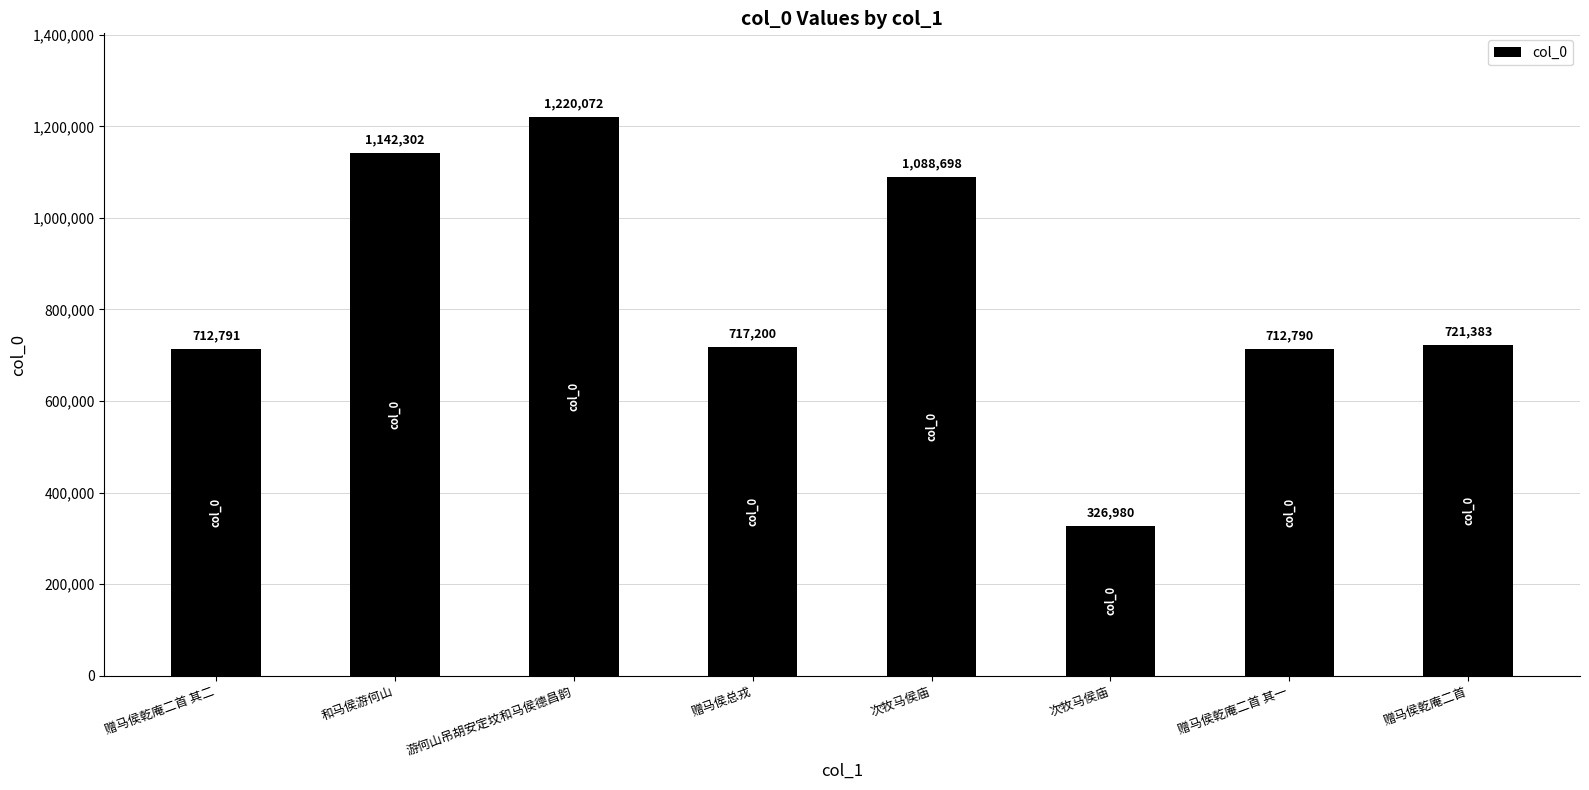

How many values are below 721383?

4